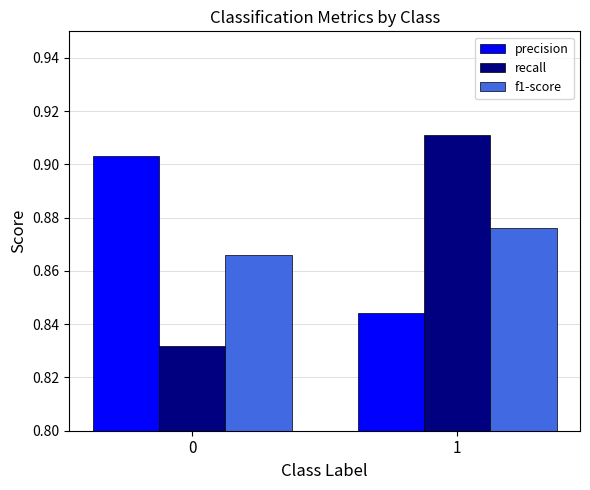

Does the chart contain any negative values?

No